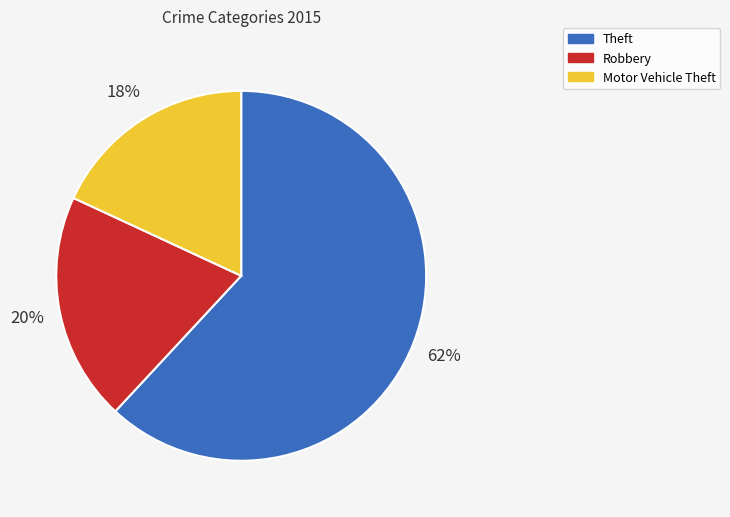

What is the smallest slice in the pie chart?

Motor Vehicle Theft